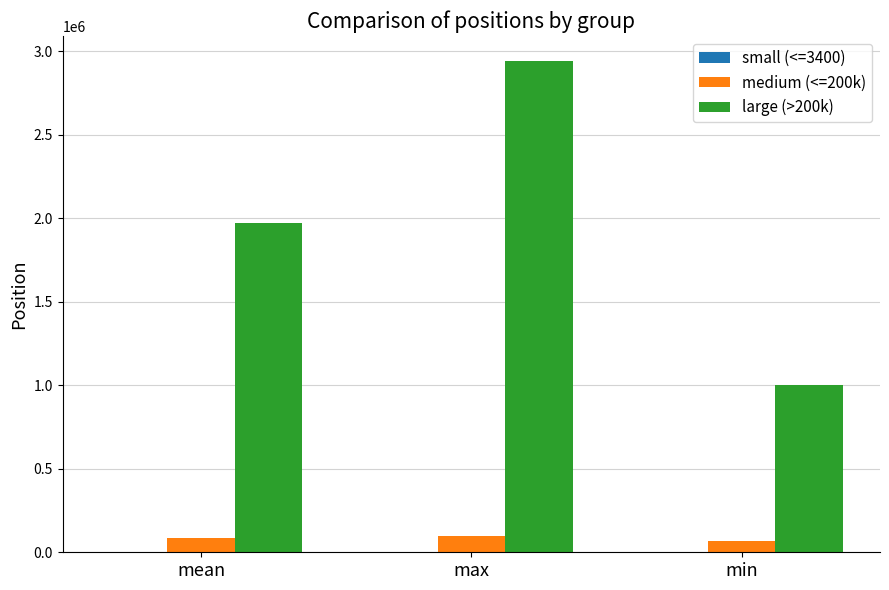

At which category is the sum across all series the highest?

max